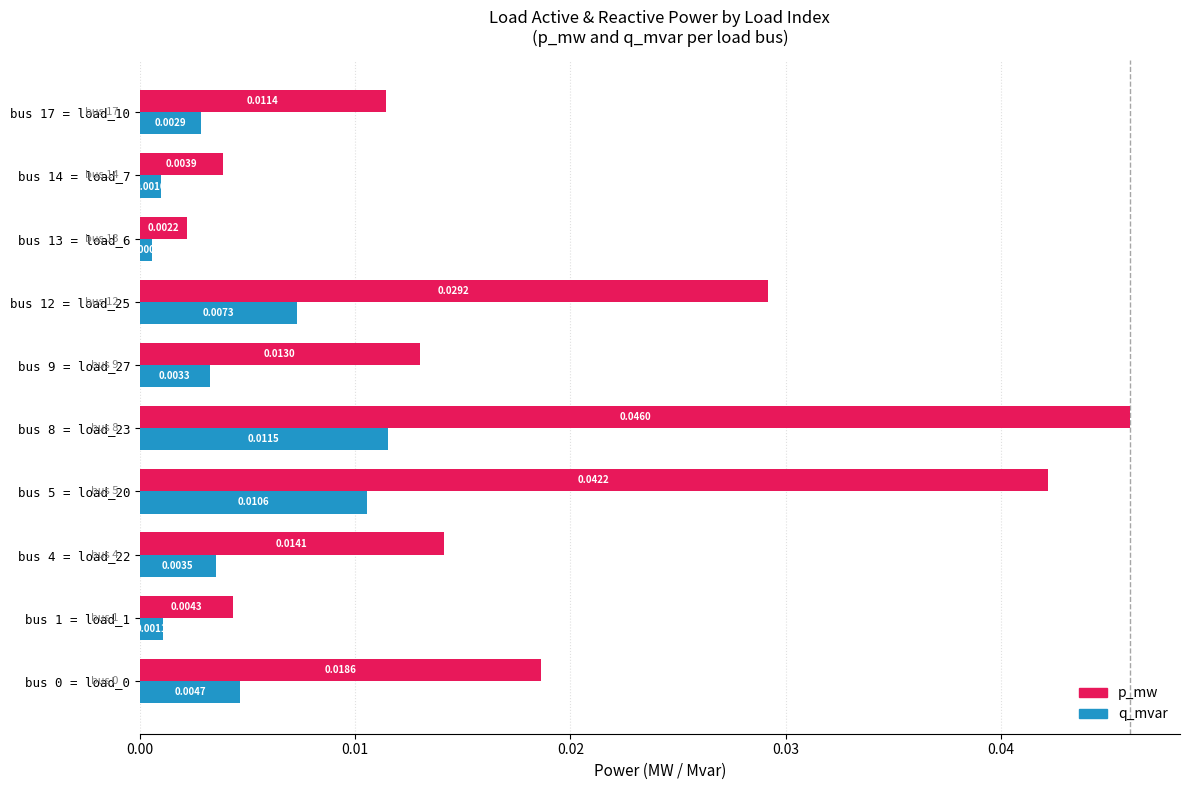

Is the value of q_mvar at bus 14 = load_7 greater than the value of p_mw at bus 17 = load_10?

No